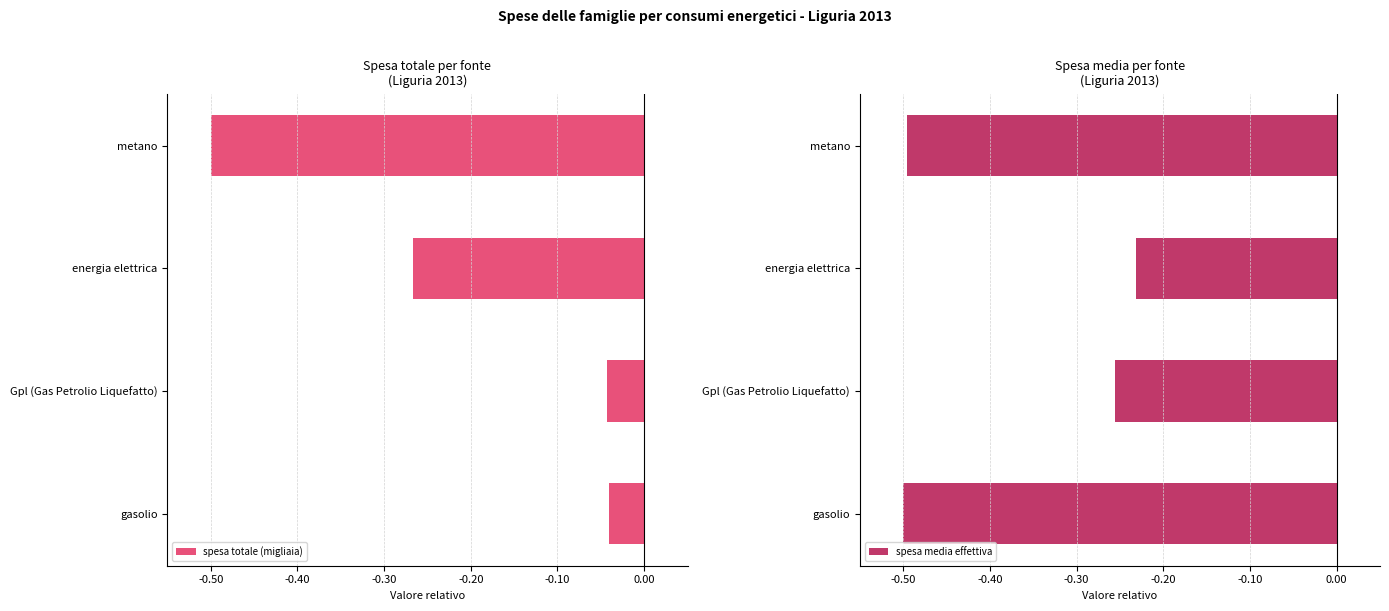

True or false: spesa media effettiva has a value of -0.2 at metano.

False